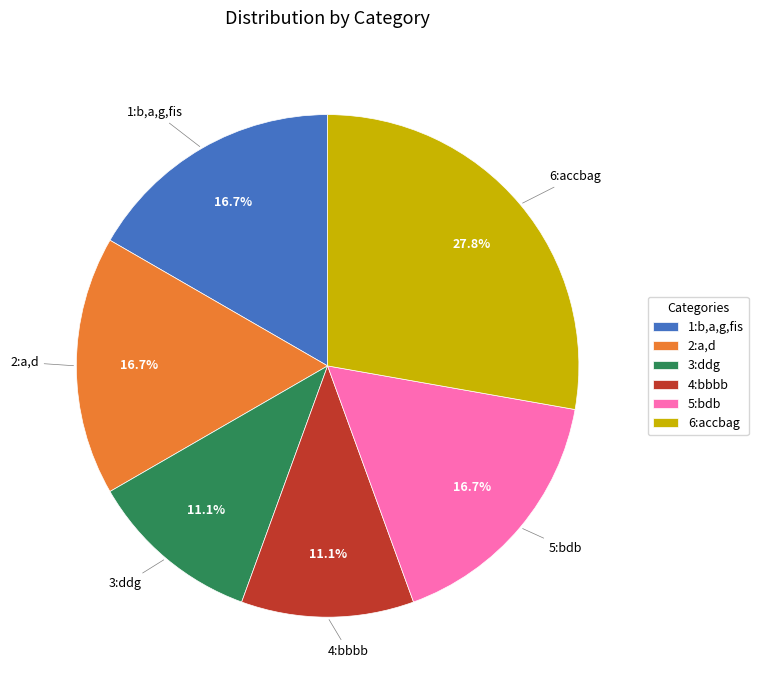

To the nearest percent, what is the combined percentage of 2:a,d and 1:b,a,g,fis?

33%